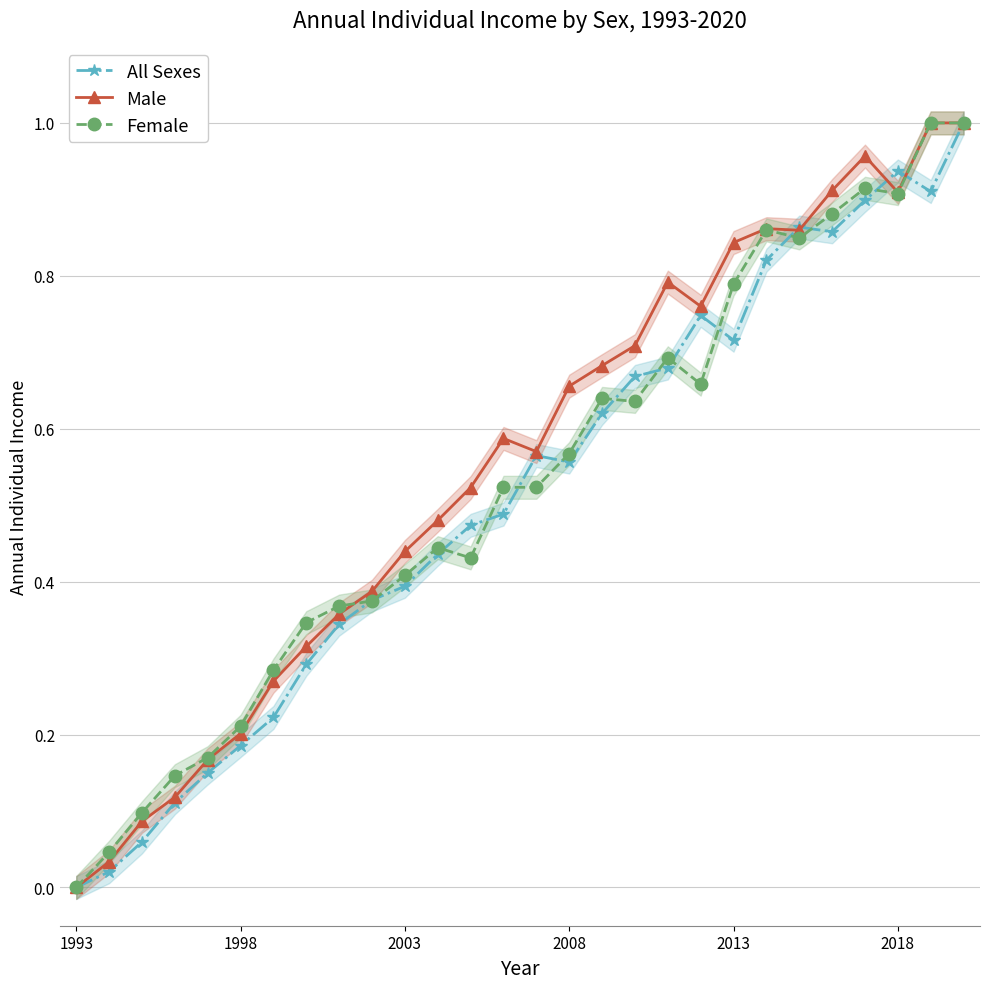

Is it true that Male equals 0.1 at 2003?

False